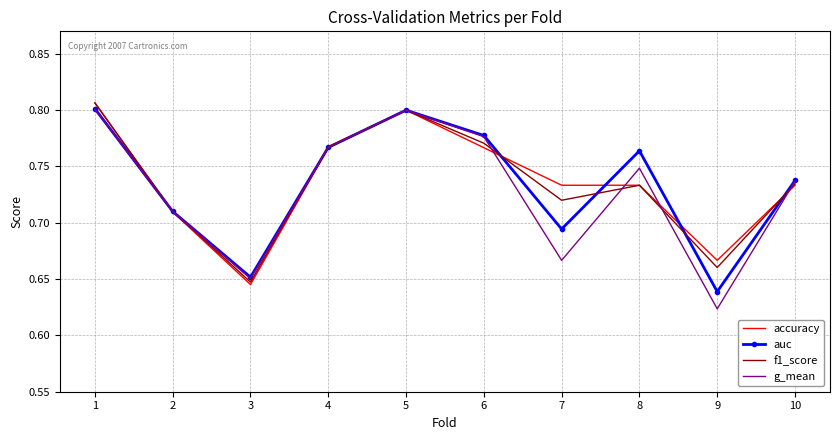

Which series changed the most between 4 and 9?

g_mean